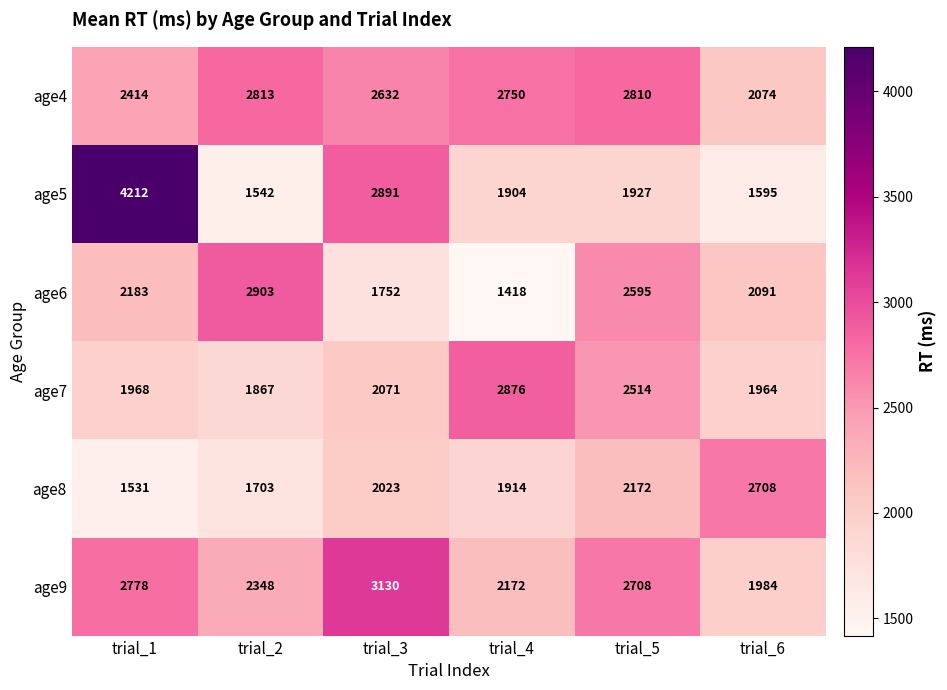

What is the difference between the maximum and minimum values in the age5 series?

2670